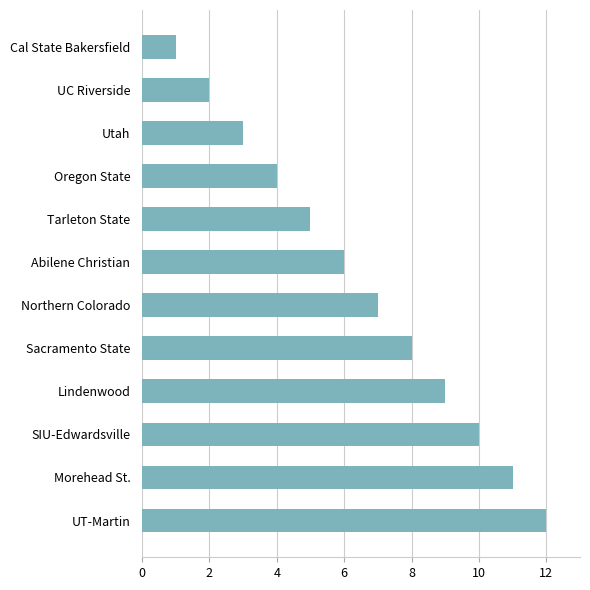

How many bars are there in total?

12